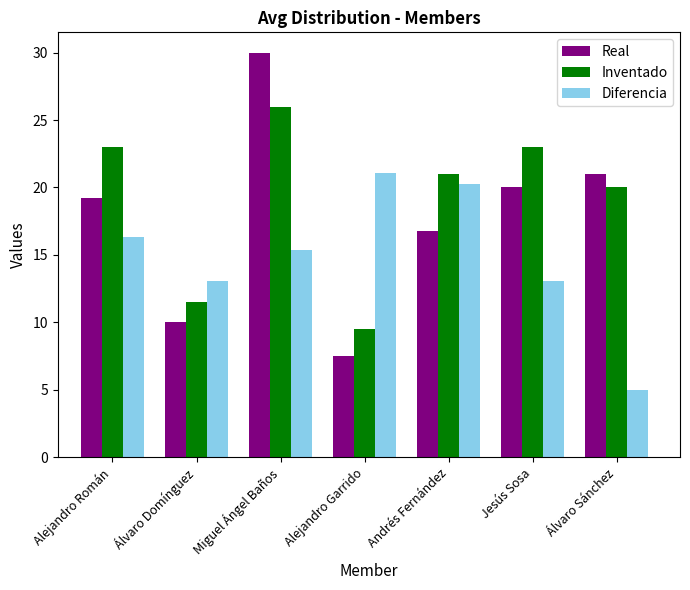

What is the difference between the maximum and minimum values in the Diferencia series?

16.1